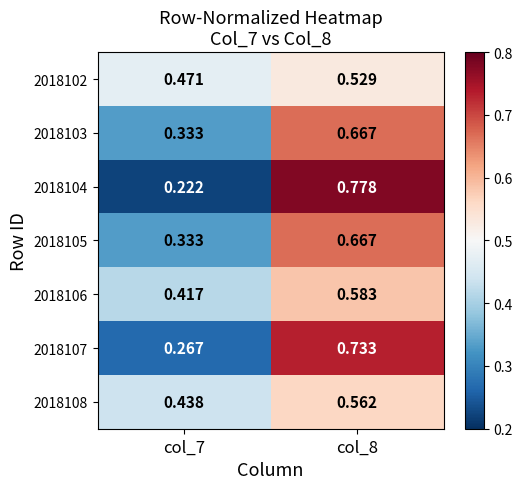

Is the value of 2018105 at col_8 greater than the value of 2018103 at col_7?

Yes